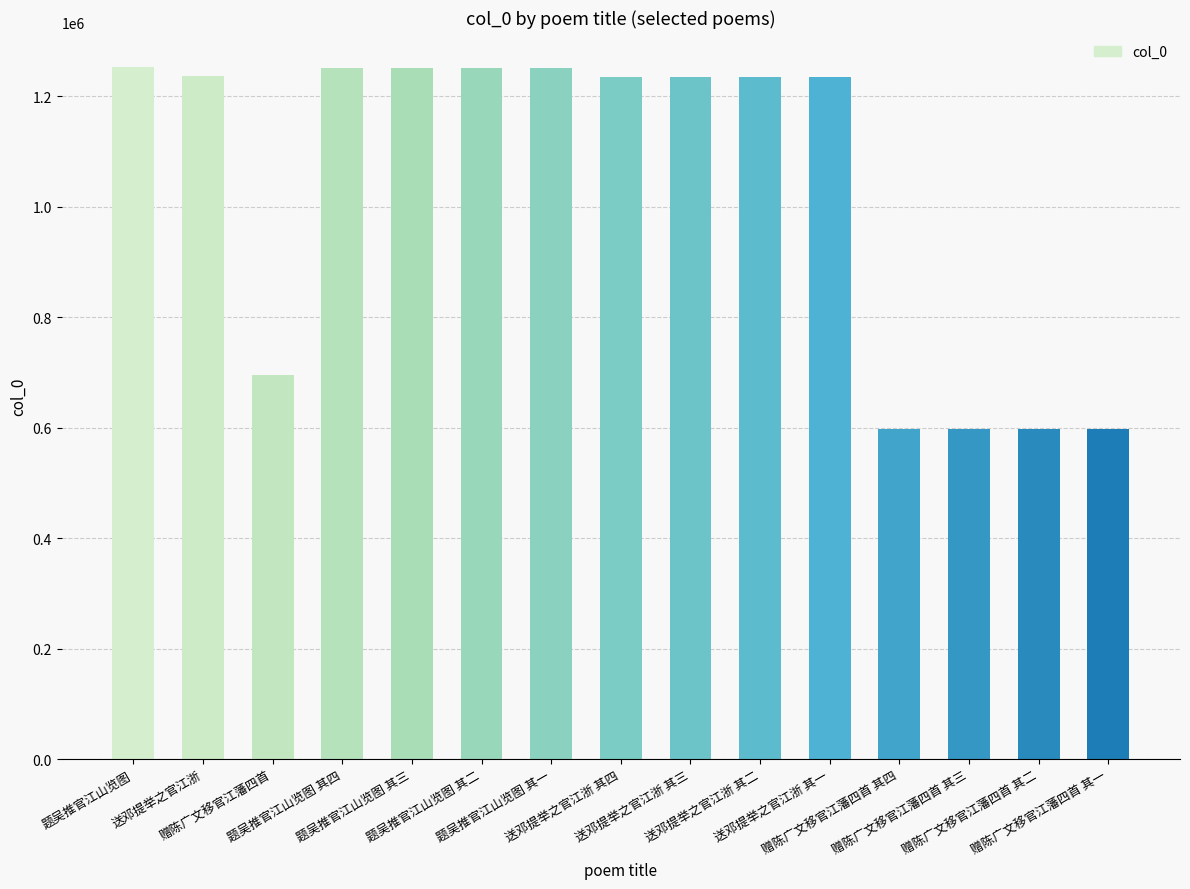

What is the average value?

1034702